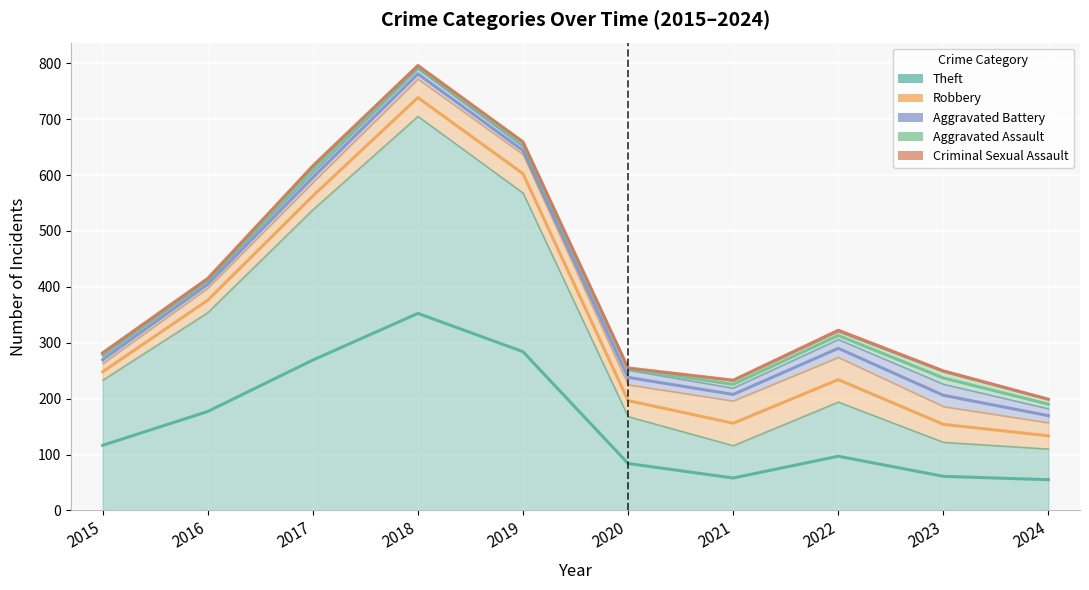

Count the number of data series in this chart.

5